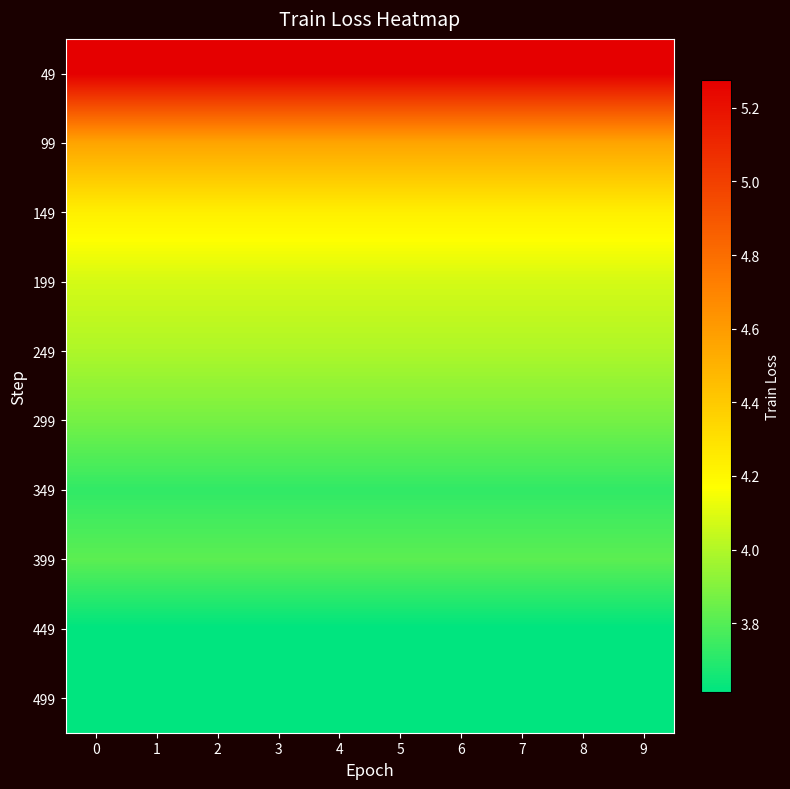

Reading left to right, what are all the values shown in this chart?

49: 0=5.3	1=5.3	2=5.3	3=5.3	4=5.3	5=5.3	6=5.3	7=5.3	8=5.3	9=5.3
99: 0=4.6	1=4.6	2=4.6	3=4.6	4=4.6	5=4.6	6=4.6	7=4.6	8=4.6	9=4.6
149: 0=4.2	1=4.2	2=4.2	3=4.2	4=4.2	5=4.2	6=4.2	7=4.2	8=4.2	9=4.2
199: 0=4.1	1=4.1	2=4.1	3=4.1	4=4.1	5=4.1	6=4.1	7=4.1	8=4.1	9=4.1
249: 0=4.0	1=4.0	2=4.0	3=4.0	4=4.0	5=4.0	6=4.0	7=4.0	8=4.0	9=4.0
299: 0=3.9	1=3.9	2=3.9	3=3.9	4=3.9	5=3.9	6=3.9	7=3.9	8=3.9	9=3.9
349: 0=3.7	1=3.7	2=3.7	3=3.7	4=3.7	5=3.7	6=3.7	7=3.7	8=3.7	9=3.7
399: 0=3.8	1=3.8	2=3.8	3=3.8	4=3.8	5=3.8	6=3.8	7=3.8	8=3.8	9=3.8
449: 0=3.6	1=3.6	2=3.6	3=3.6	4=3.6	5=3.6	6=3.6	7=3.6	8=3.6	9=3.6
499: 0=3.6	1=3.6	2=3.6	3=3.6	4=3.6	5=3.6	6=3.6	7=3.6	8=3.6	9=3.6